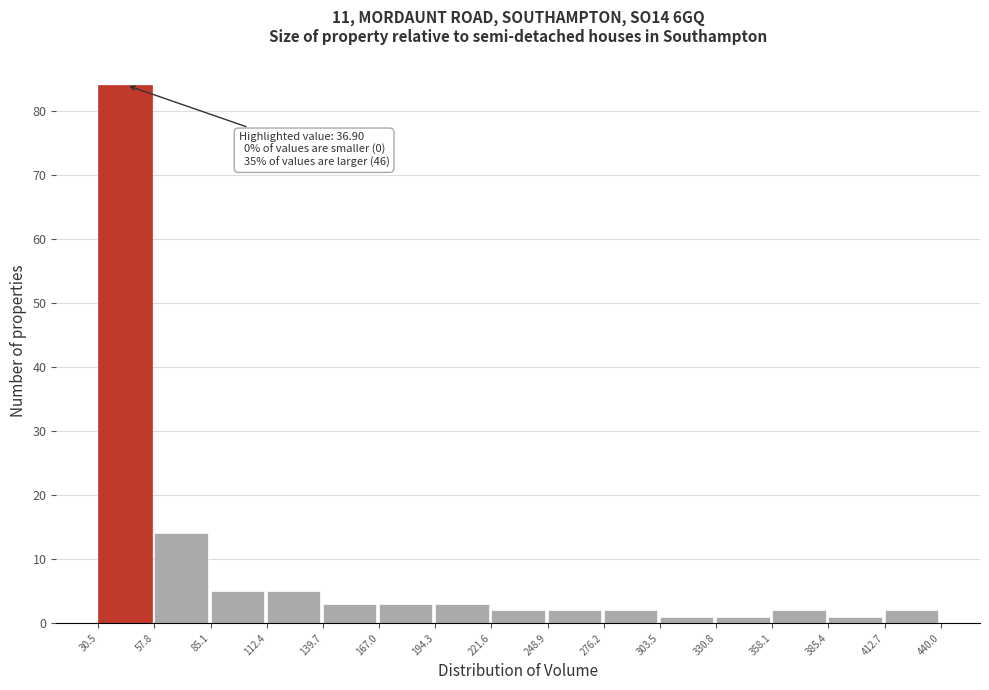

Over which range of the x-axis is the bar tallest?

30.5 to 57.8